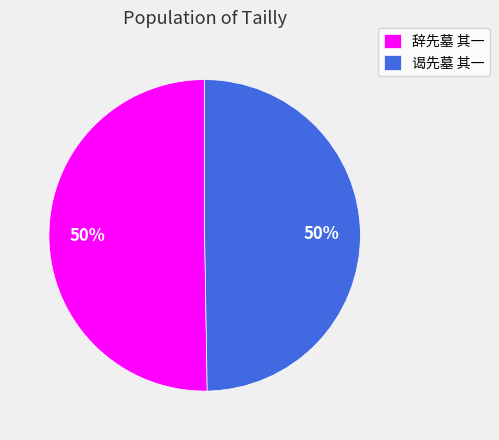

What percentage is the 辞先墓 其一 slice, to the nearest percent?

50%